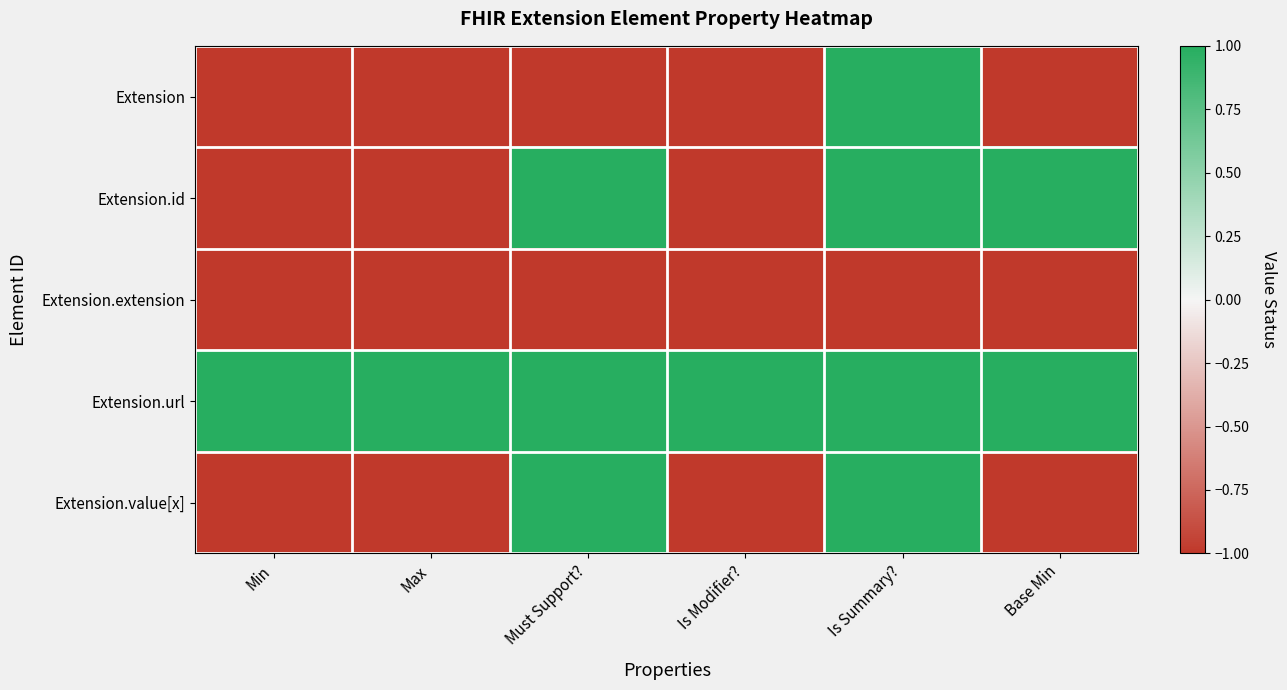

Reading left to right, transcribe all the data shown in this chart.

Extension: Min=-1	Max=-1	Must Support?=-1	Is Modifier?=-1	Is Summary?=1	Base Min=-1
Extension.id: Min=-1	Max=-1	Must Support?=1	Is Modifier?=-1	Is Summary?=1	Base Min=1
Extension.extension: Min=-1	Max=-1	Must Support?=-1	Is Modifier?=-1	Is Summary?=-1	Base Min=-1
Extension.url: Min=1	Max=1	Must Support?=1	Is Modifier?=1	Is Summary?=1	Base Min=1
Extension.value[x]: Min=-1	Max=-1	Must Support?=1	Is Modifier?=-1	Is Summary?=1	Base Min=-1